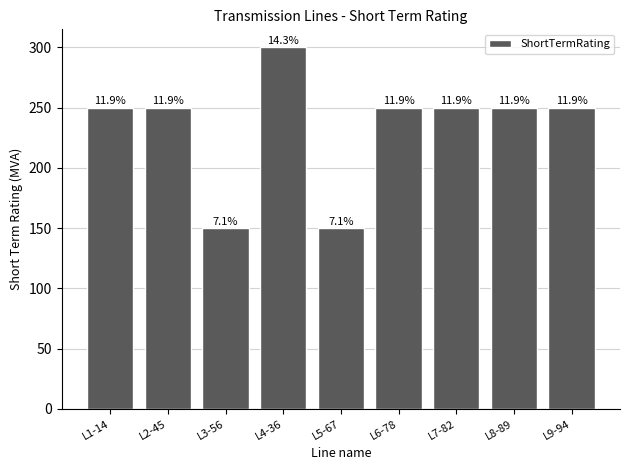

The value at L4-36 is 300. True or false?

True